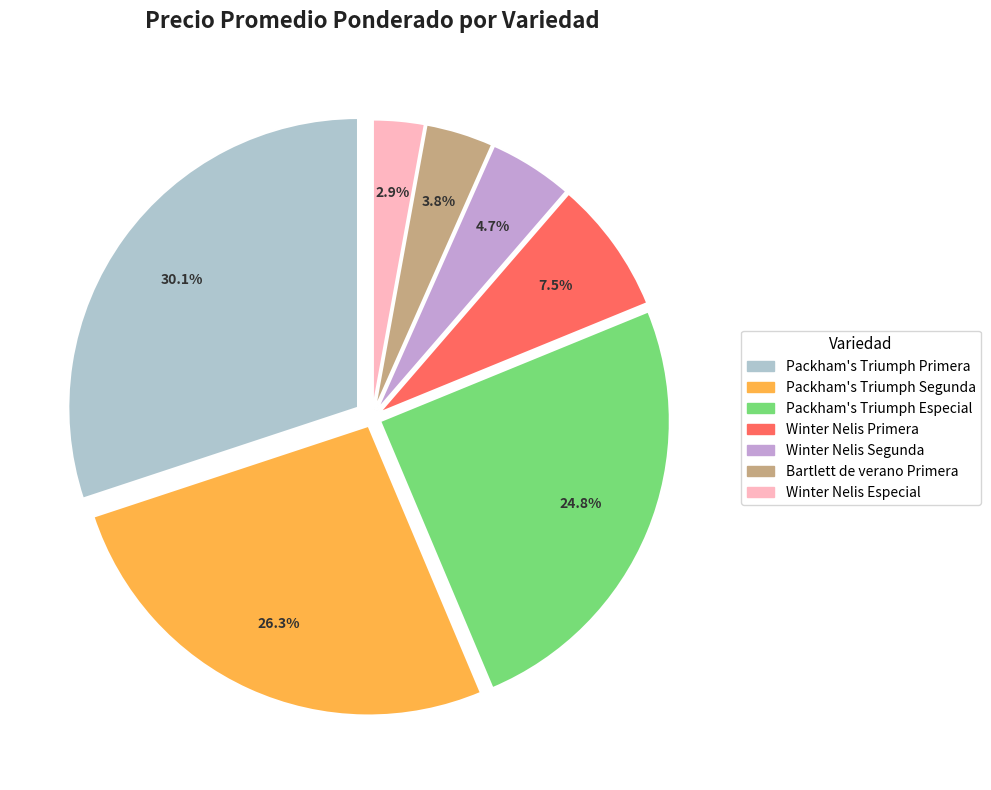

Does any single category account for the majority?

No